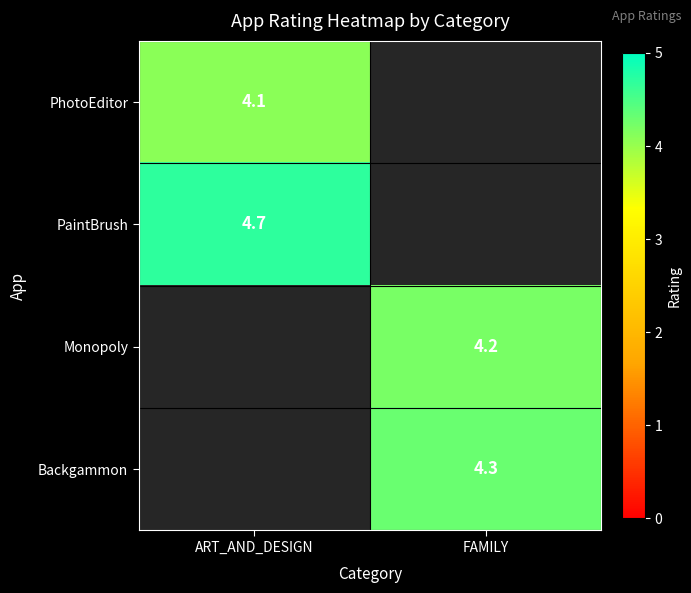

True or false: Monopoly has a value of 4.2 at FAMILY.

True